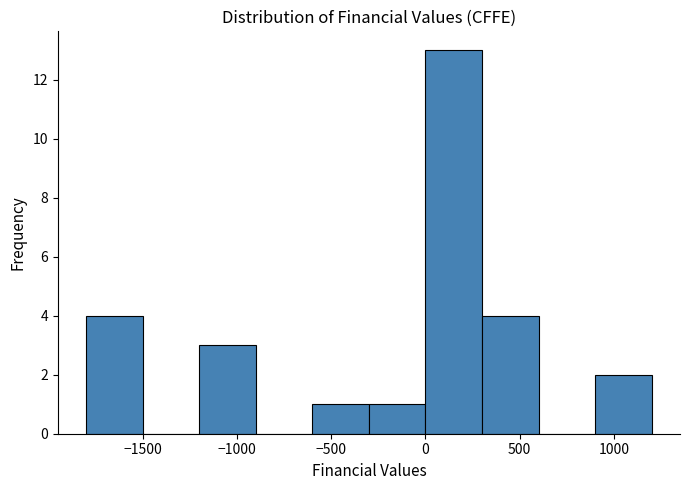

Reading left to right, transcribe this chart: for each bar, give the range it covers on the x-axis and its height. The values are not printed on the chart, so give them approximately, as read against the axis.

-1800 to -1500: 4
-1500 to -1200: 0
-1200 to -900: 3
-900 to -600: 0
-600 to -300: 1
-300 to 0: 1
0 to 300: 13
300 to 600: 4
600 to 900: 0
900 to 1200: 2